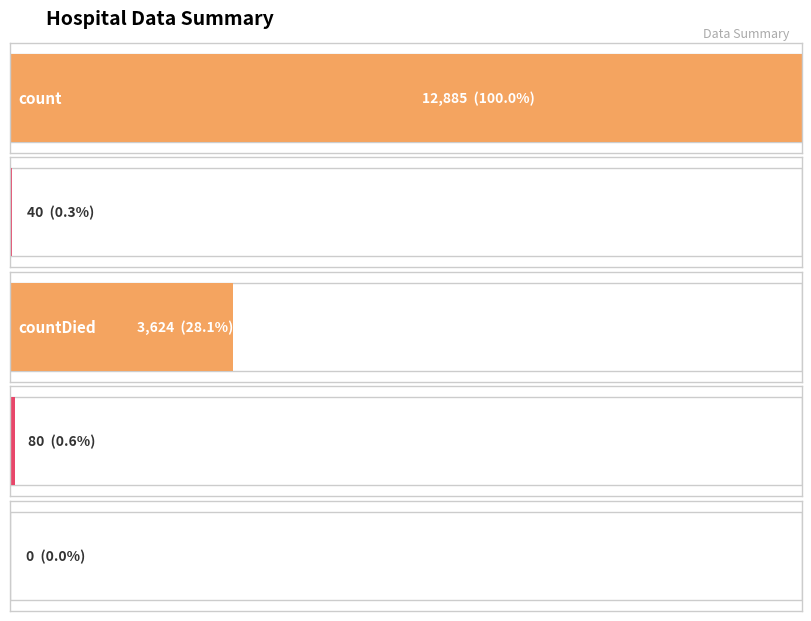

What is the average value?

3326